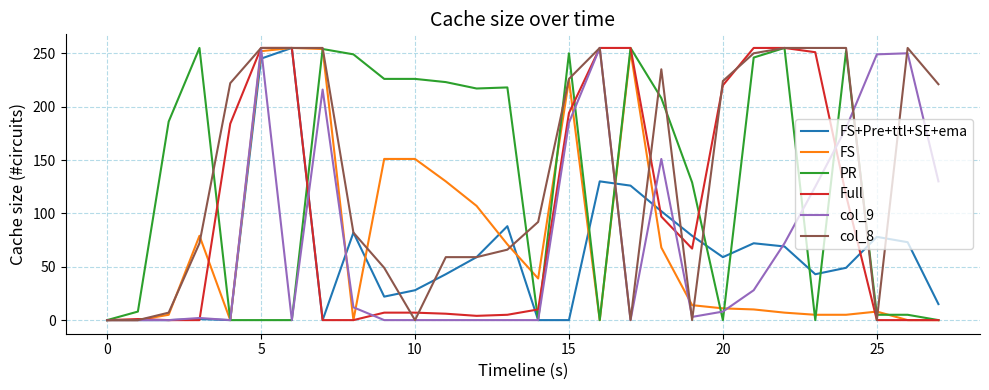

At which category is the sum across all series the highest?

5